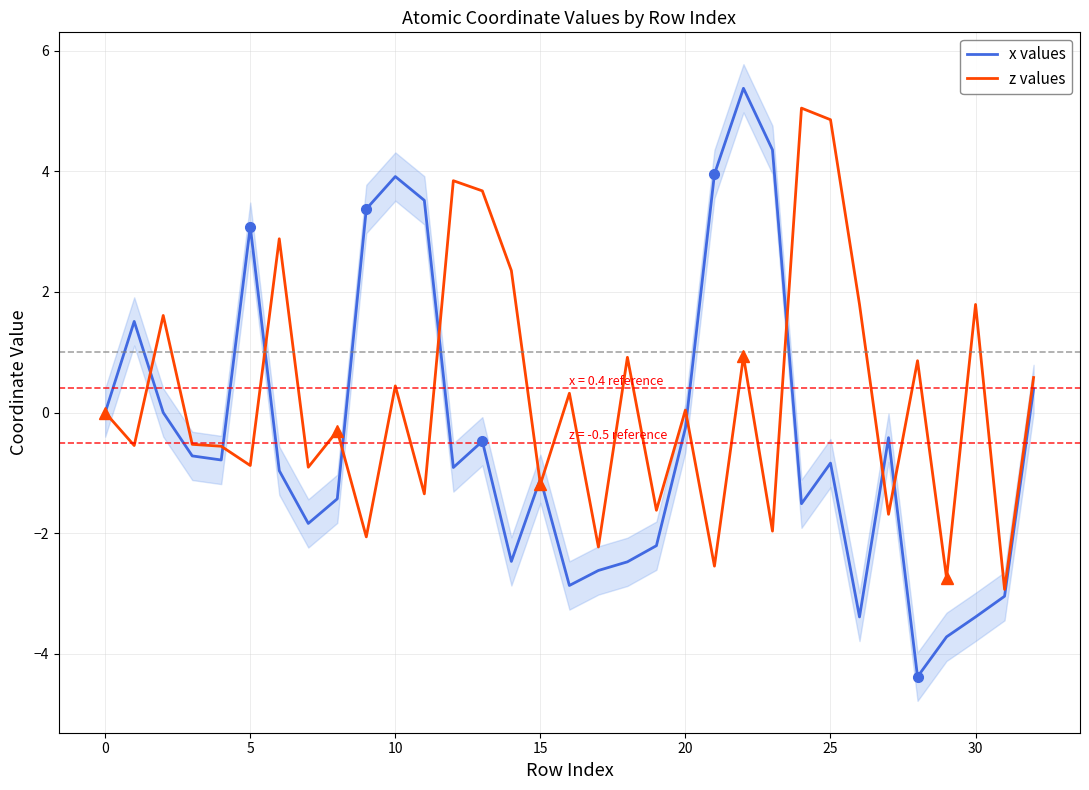

What value does the z values series have at 32?

0.6